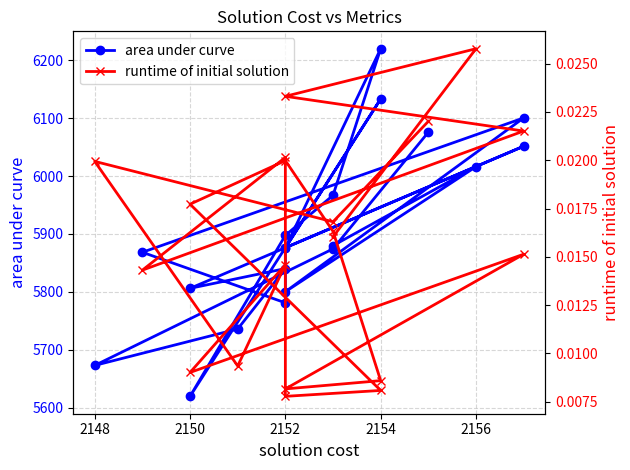

True or false: runtime of initial solution and area under curve intersect in this chart.

False